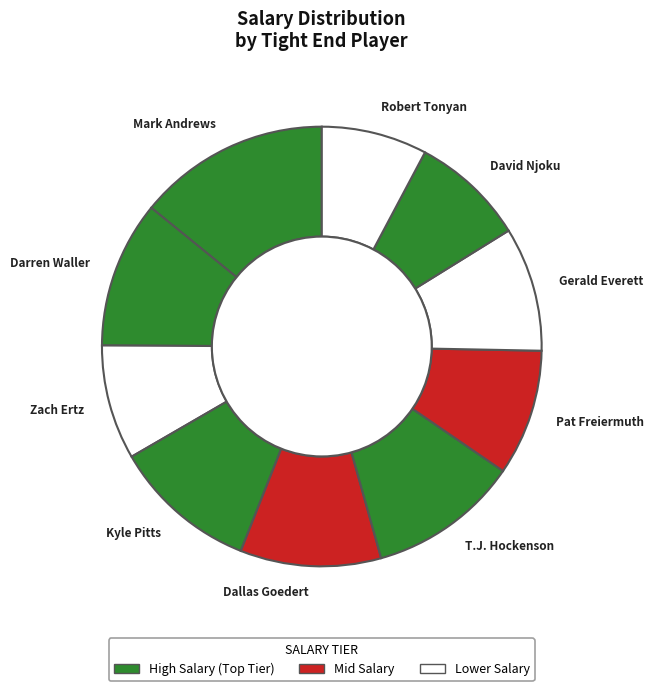

The Darren Waller slice represents 11% of the pie. True or false?

True